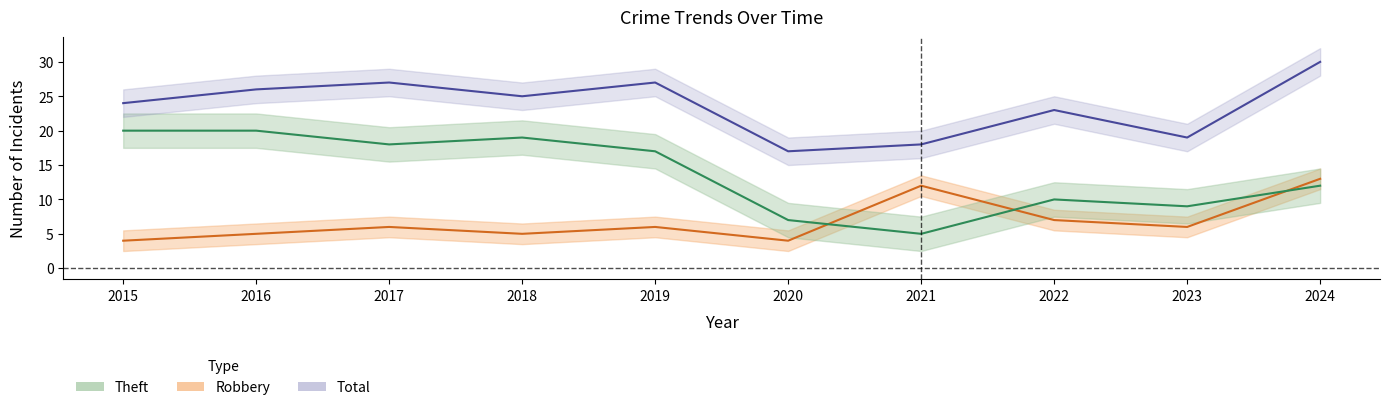

At how many categories does at least one series exceed 5?

10